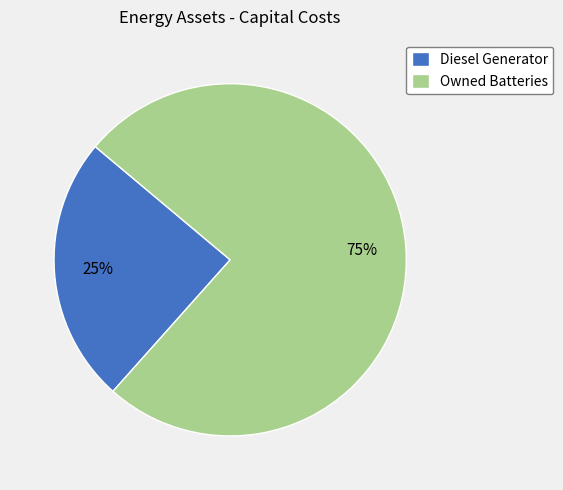

To the nearest percent, what is the average slice percentage?

50%